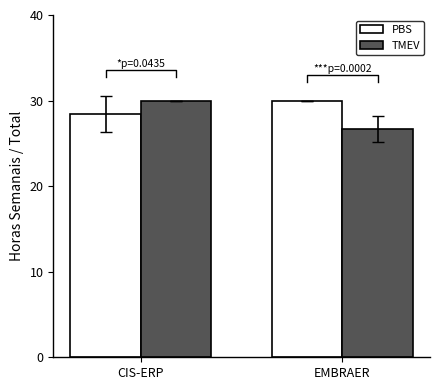

What are all the series names shown in the legend?

PBS, TMEV